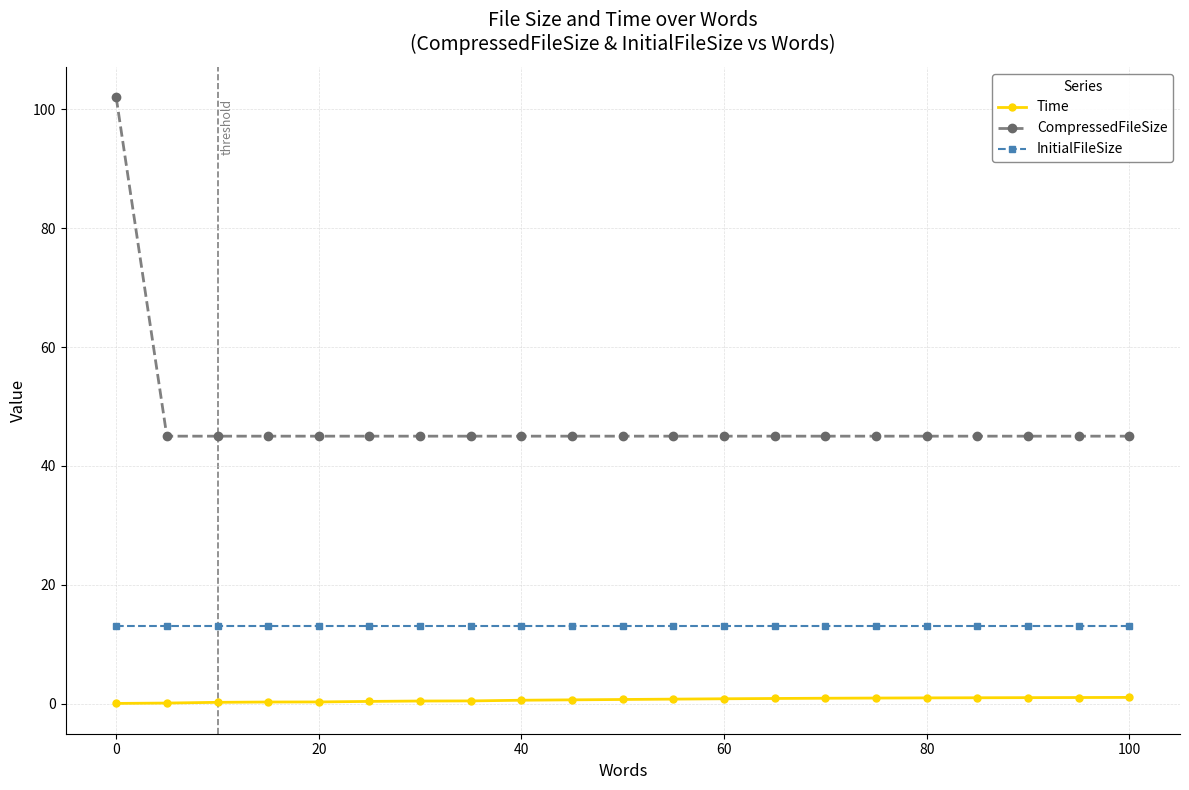

Rank the series by their maximum value, from highest to lowest.

CompressedFileSize, InitialFileSize, Time